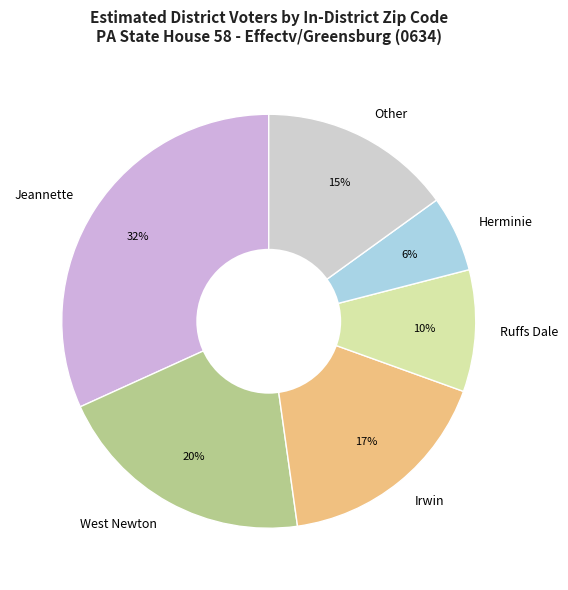

How many slices are in this pie chart?

6